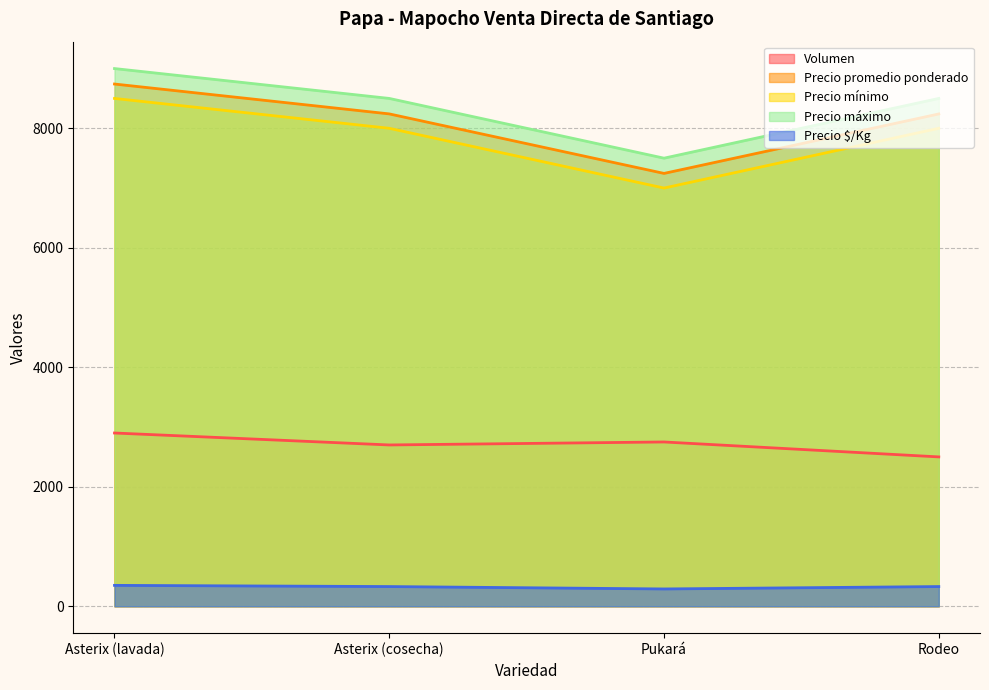

At which label is Precio $/Kg closest to 320?

Asterix (cosecha)